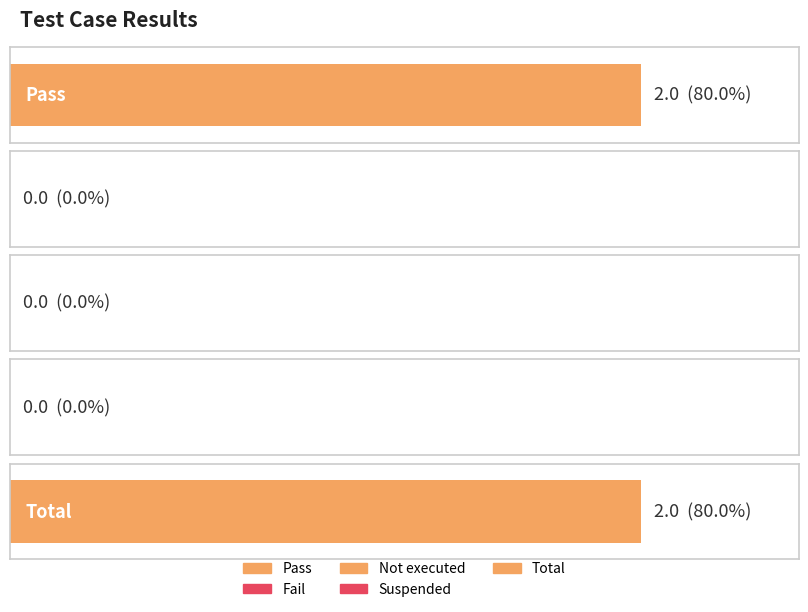

At which label is the value closest to 1?

Pass